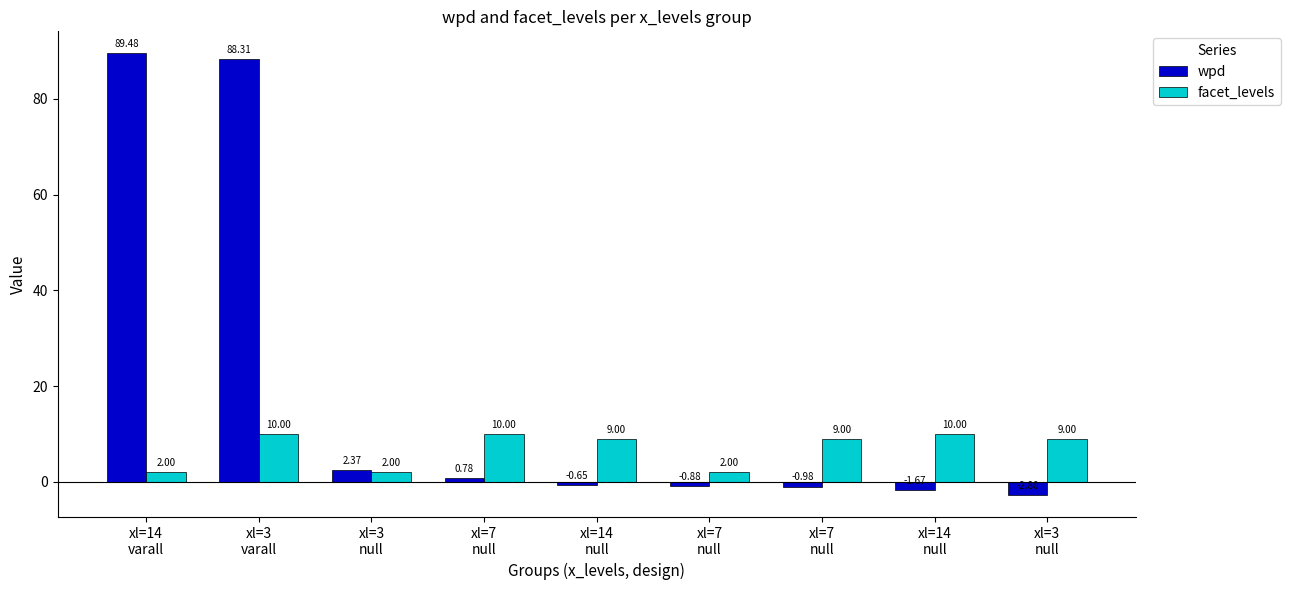

Rank the series at xl=3
null from highest to lowest value.

wpd, facet_levels